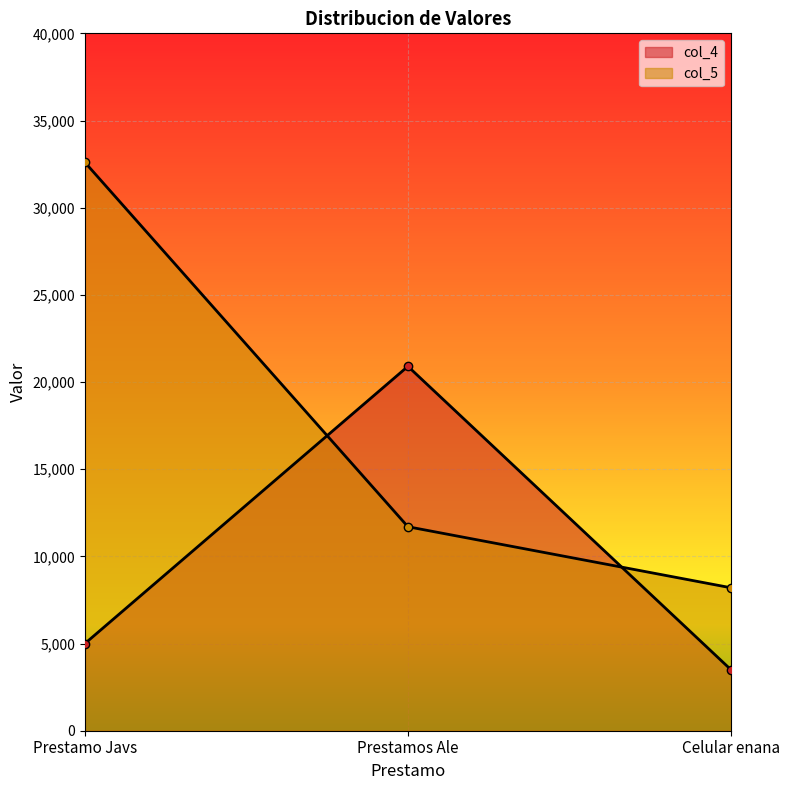

What is the difference between the second highest and minimum values in the col_5 series?

3500